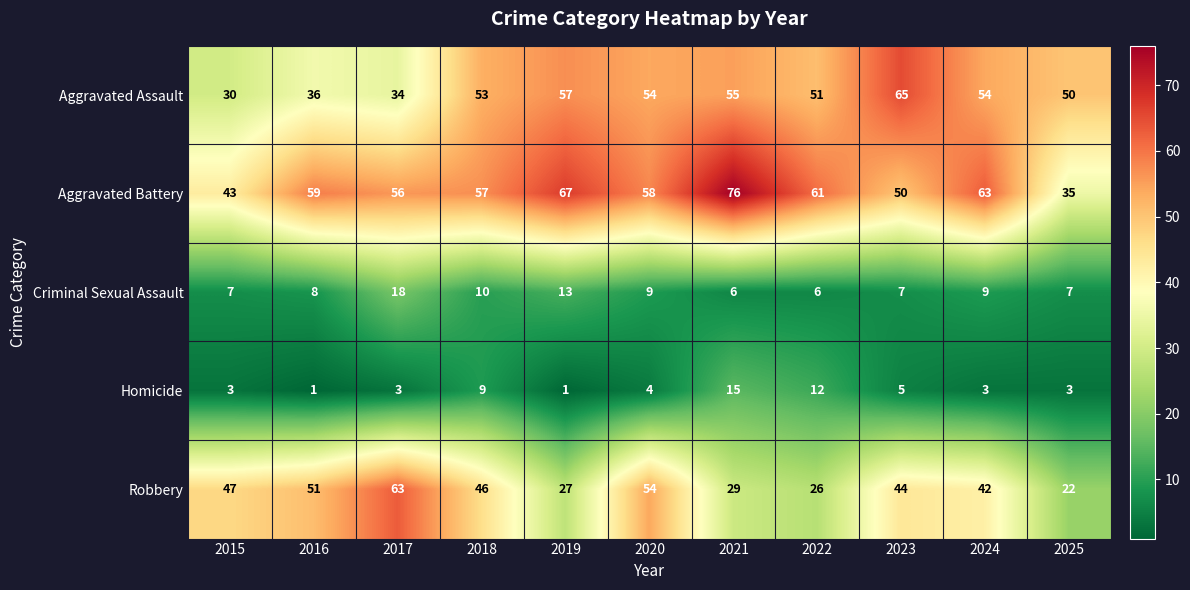

Which category has the highest value across all series?

2021